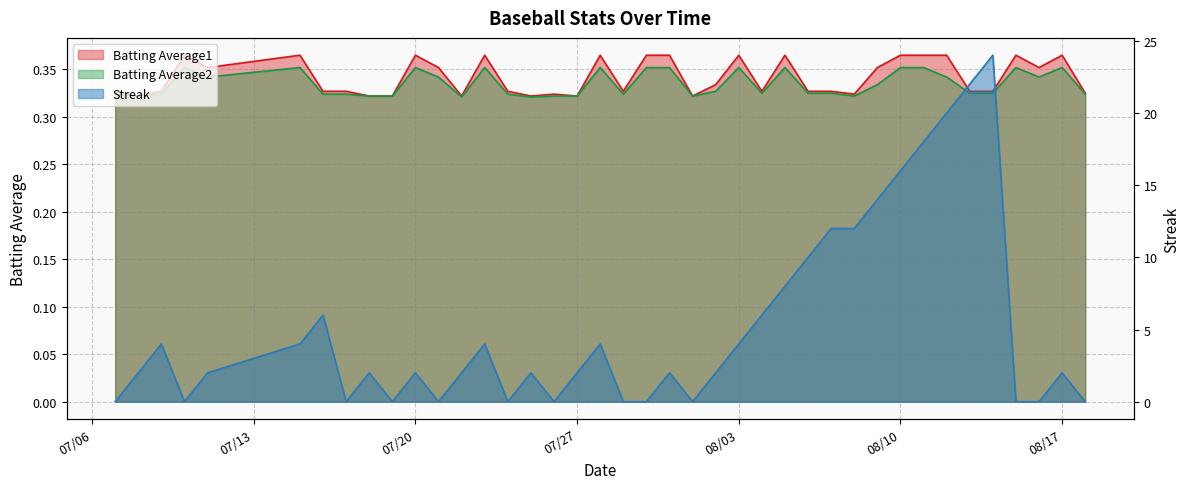

What position from the right is 2010-07-09?

38